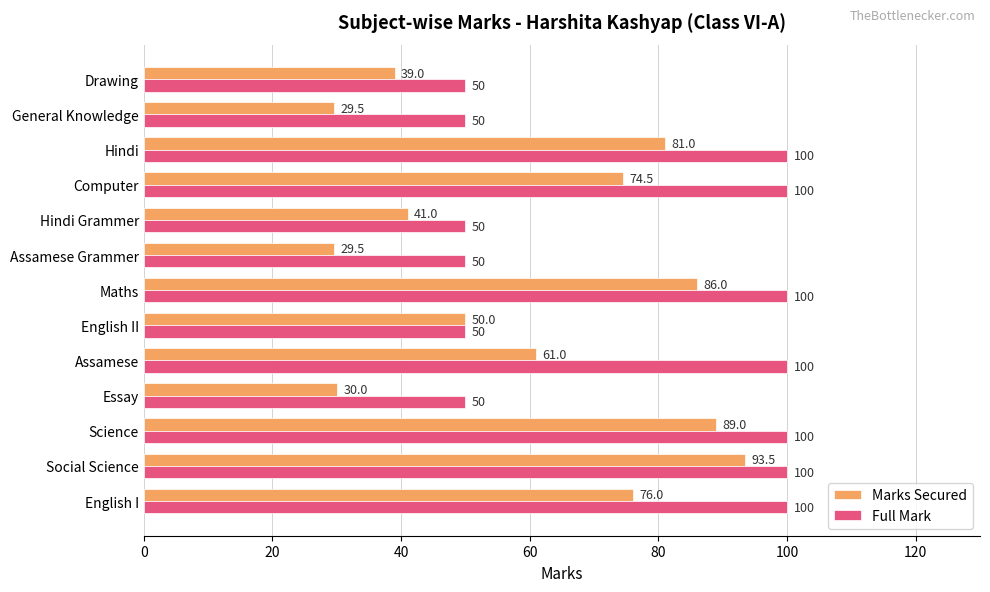

What is the sum of all Marks Secured values?

780.0